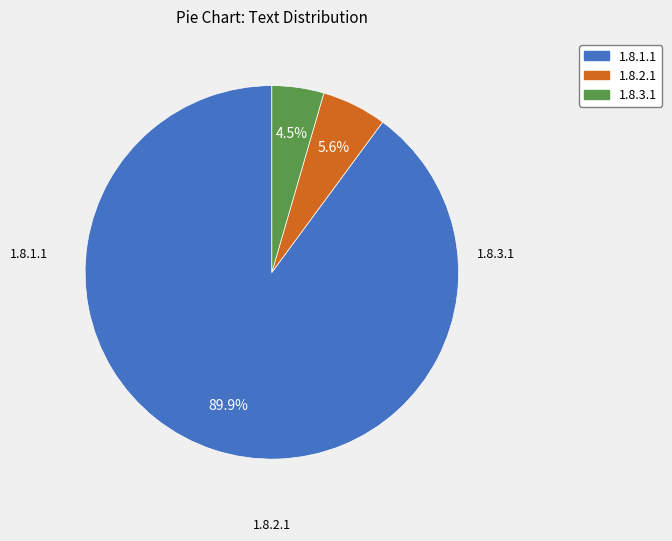

To the nearest percent, what portion does 1.8.1.1 represent?

90%